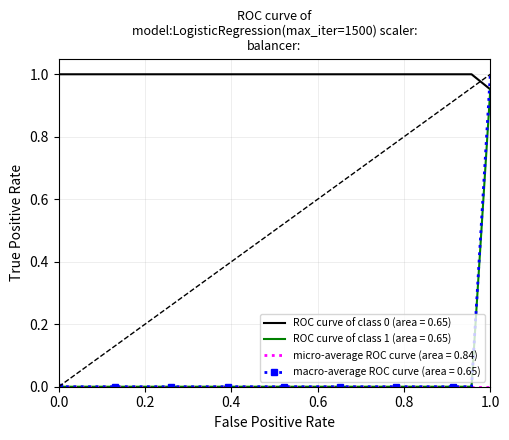

Which series has the largest total across all categories?

ROC curve of class 0 (area = 0.65)